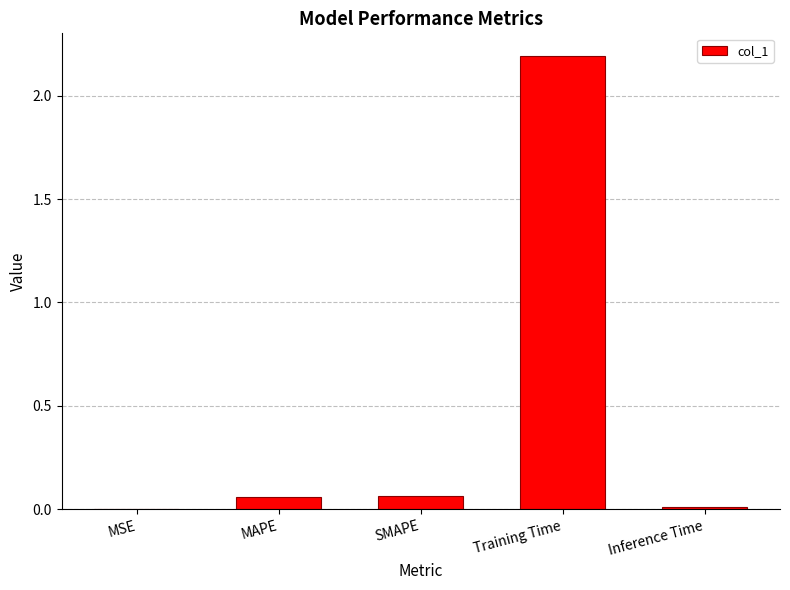

Which has a higher value, Training Time or MSE?

Training Time